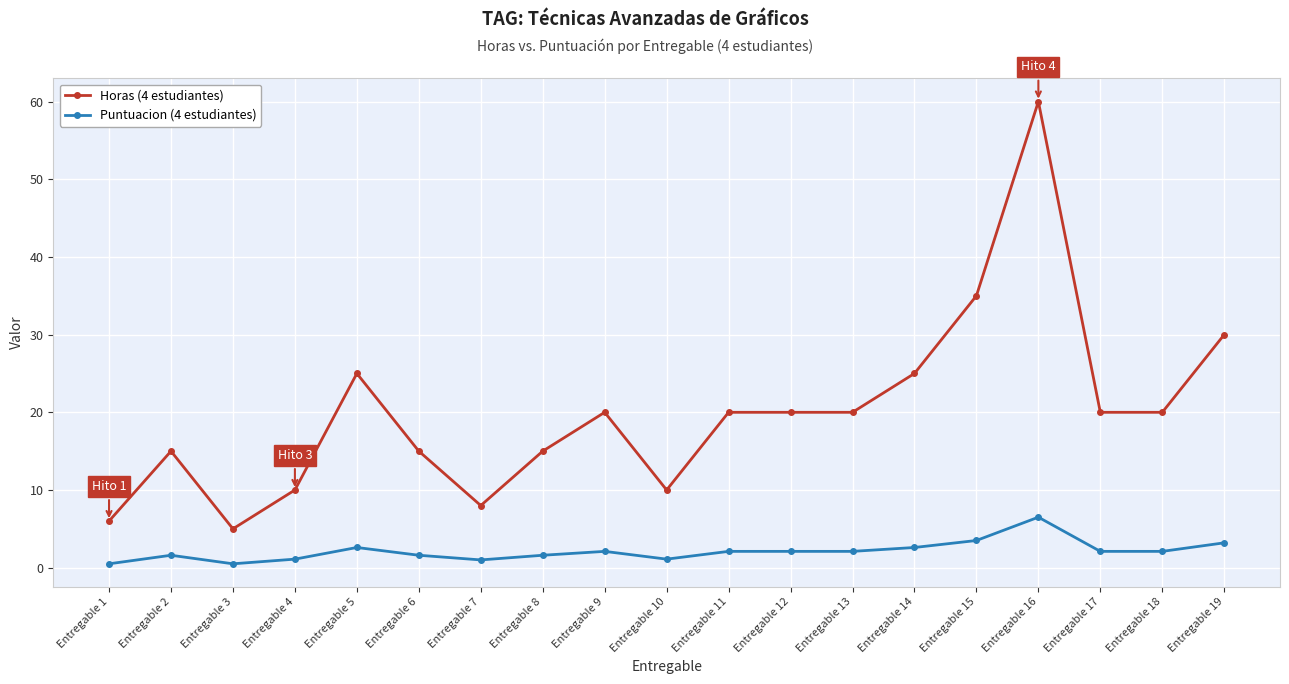

At which category does Horas (4 estudiantes) reach its first local peak?

Entregable 2